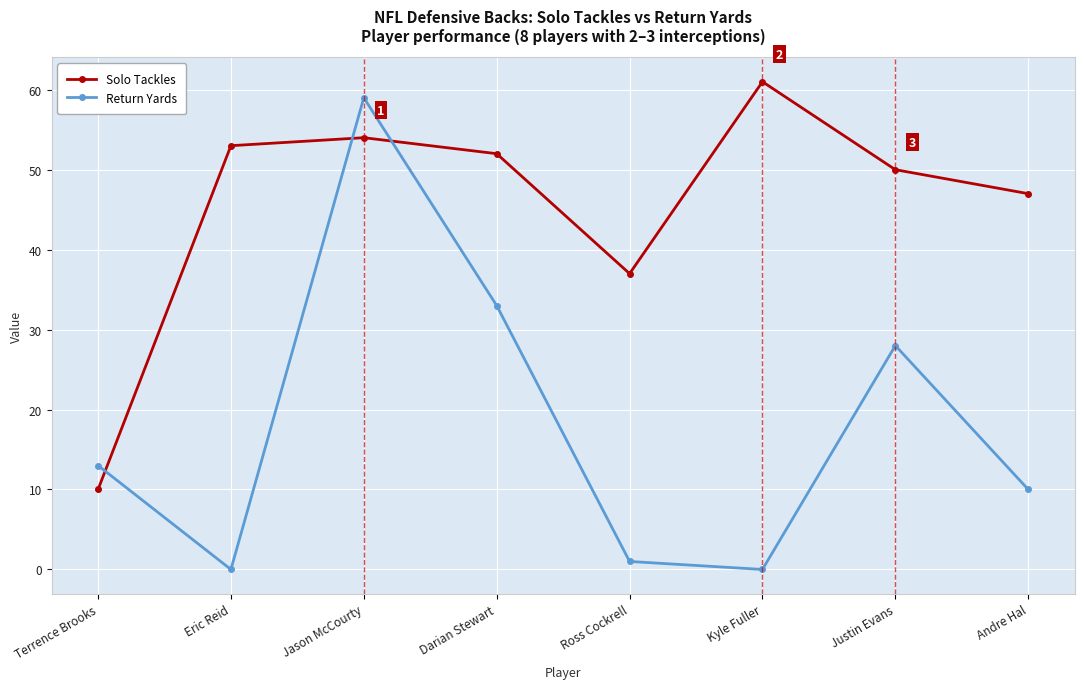

At how many categories does at least one series exceed 39?

6